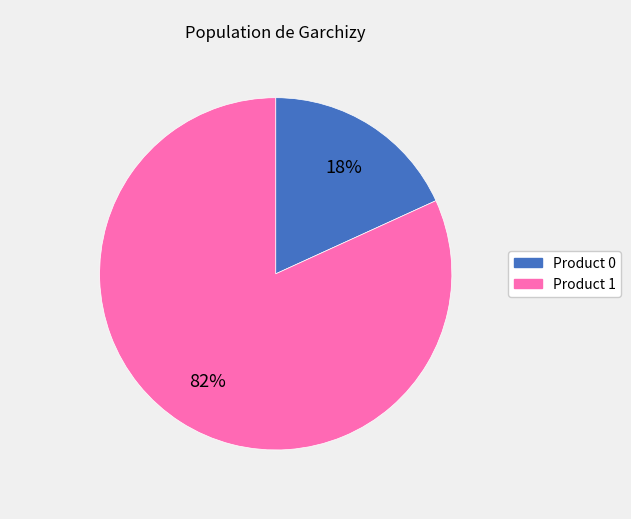

Is there any slice that represents more than half of the pie?

Yes